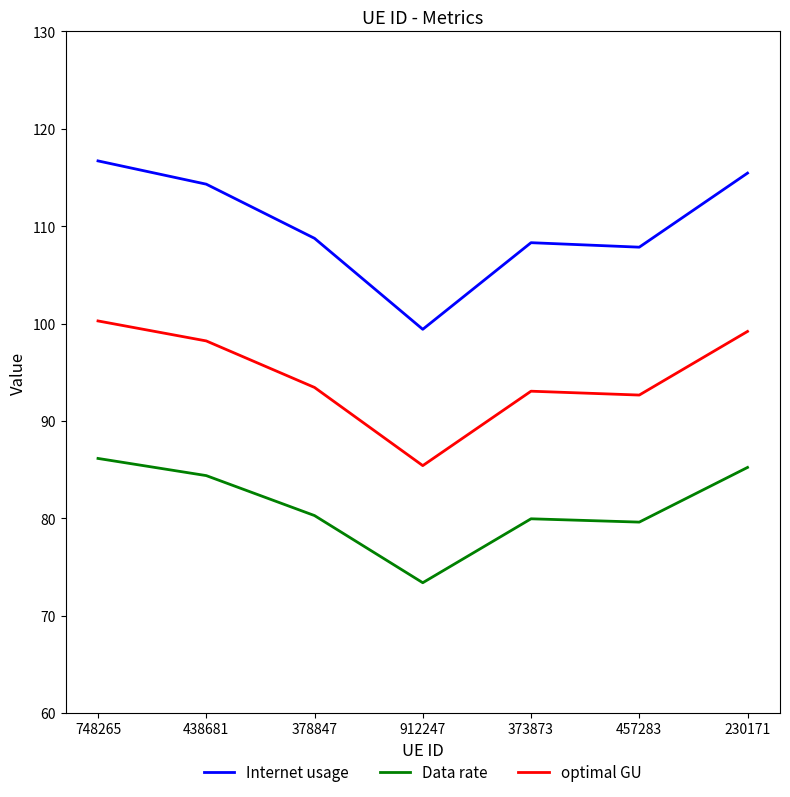

What are all the series names shown in the legend?

Internet usage, Data rate, optimal GU